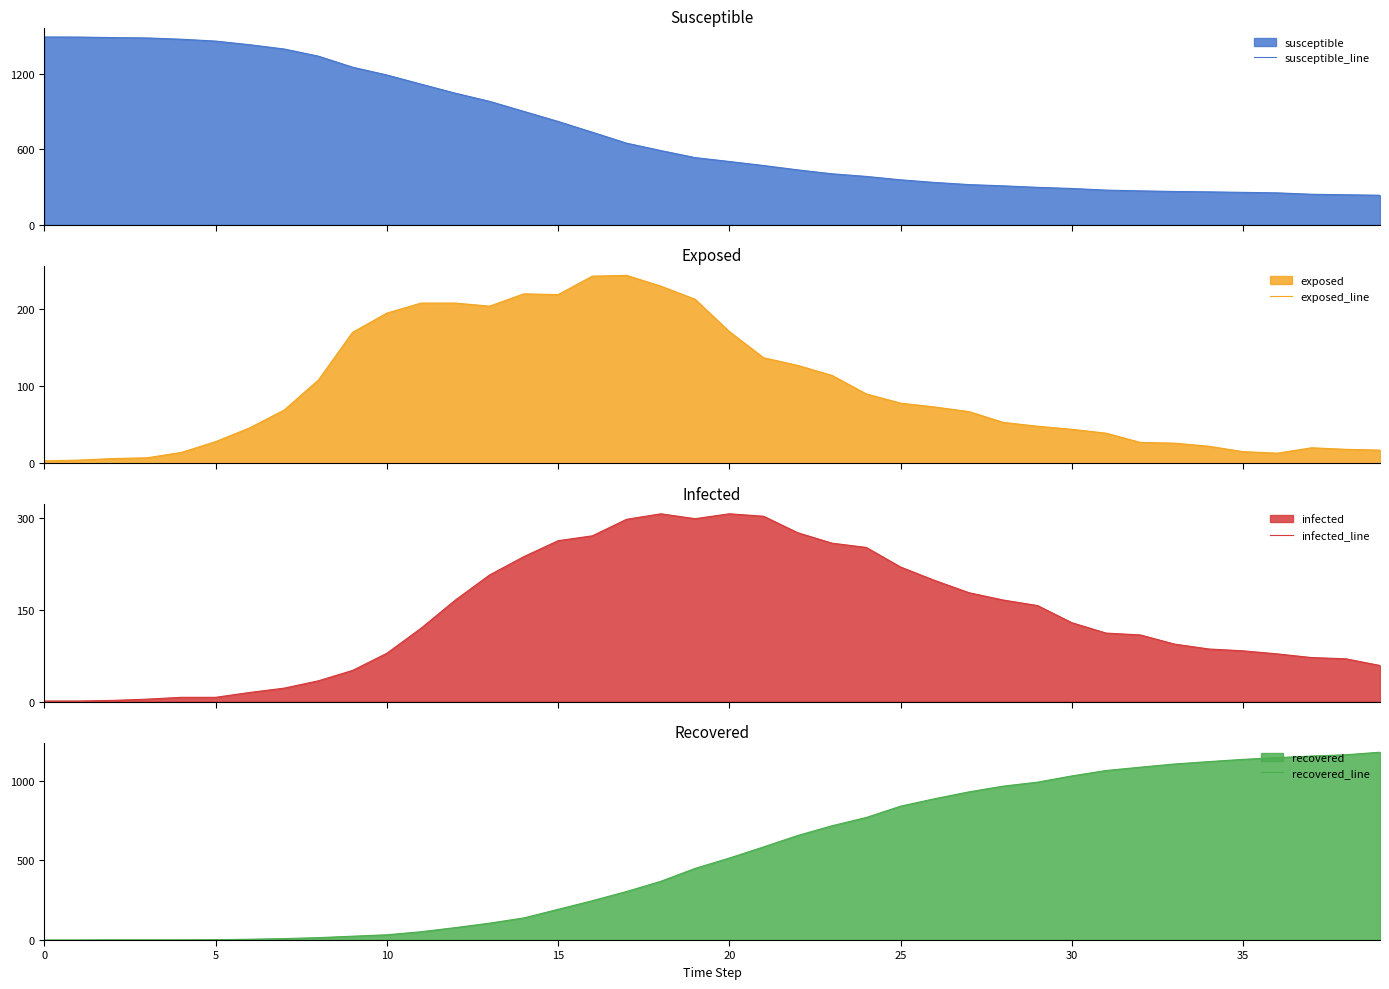

List the series in order of their peak value, highest first.

susceptible_line, recovered_line, infected_line, exposed_line